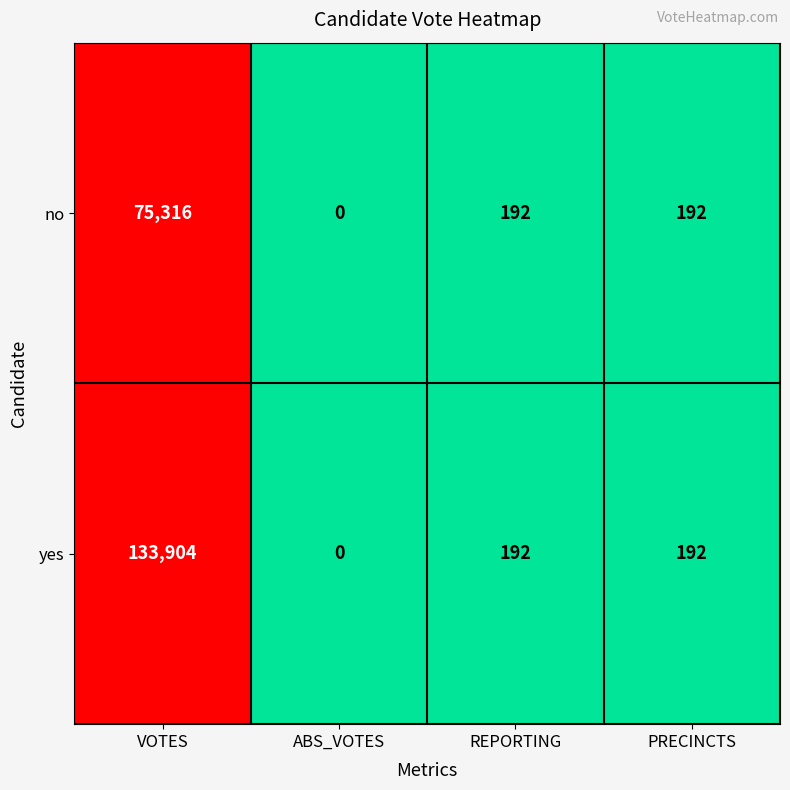

How many distinct data groups are displayed?

2